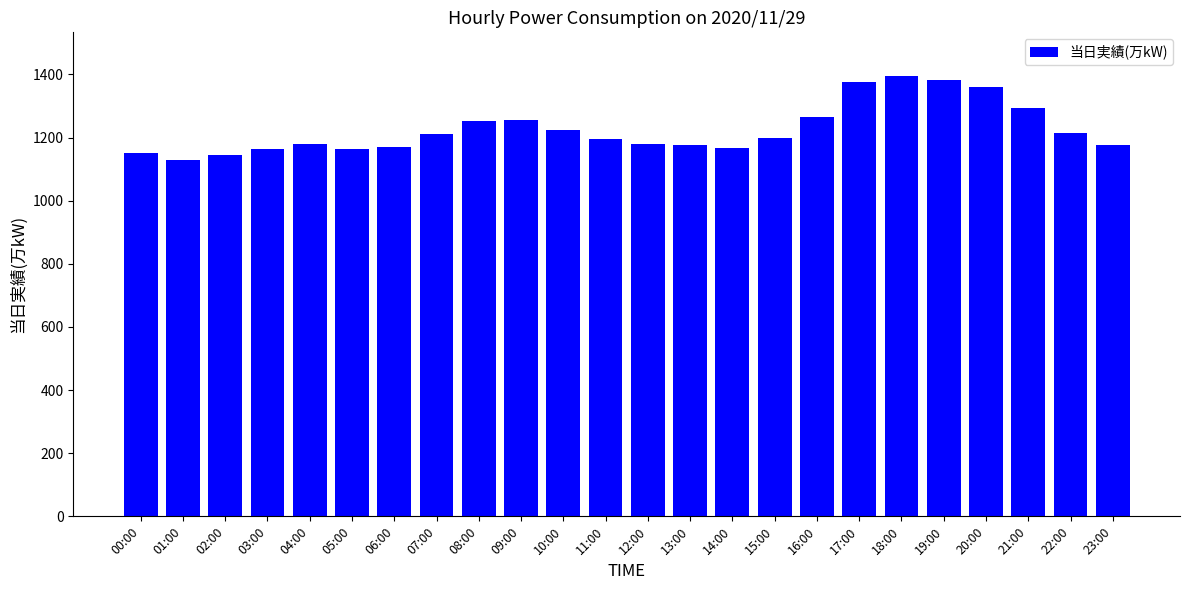

What is the smallest value displayed?

1129